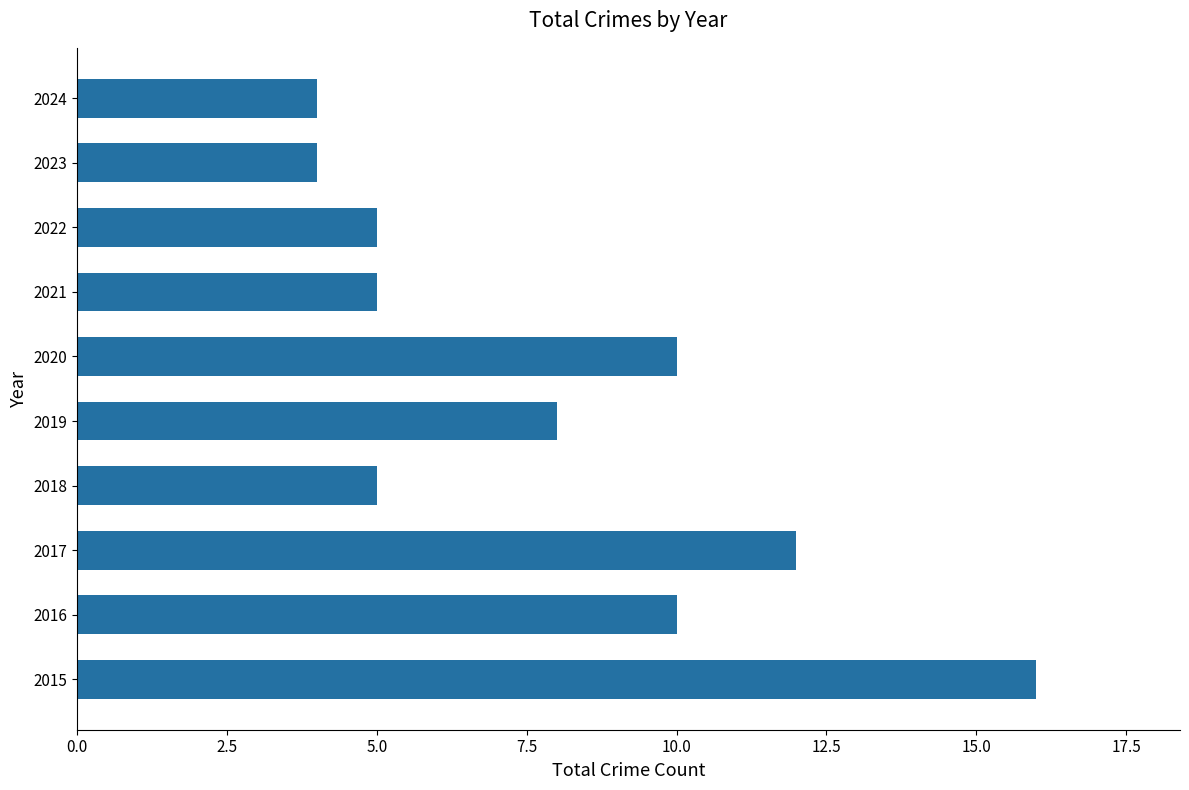

Is it true that the value at 2024 is 1?

False